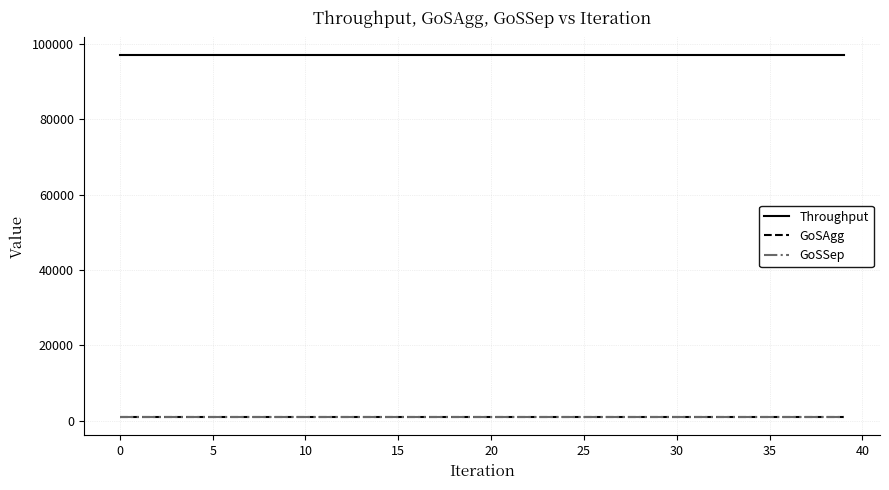

Does the chart have visible grid lines?

Yes